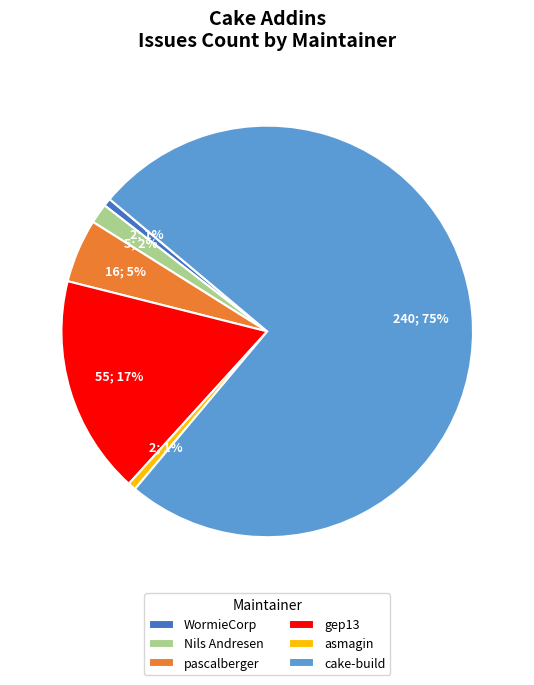

Which category accounts for the majority?

cake-build